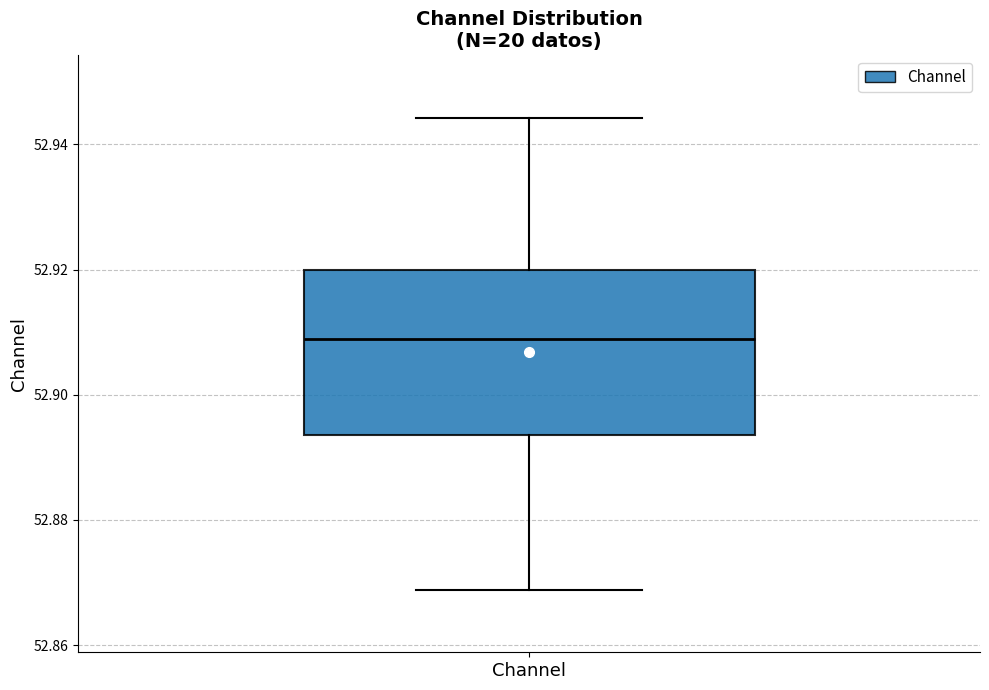

Where is the upper edge of the box for Channel on the y-axis? The values are not printed on the chart, so give them approximately, as read against the axis.

52.920